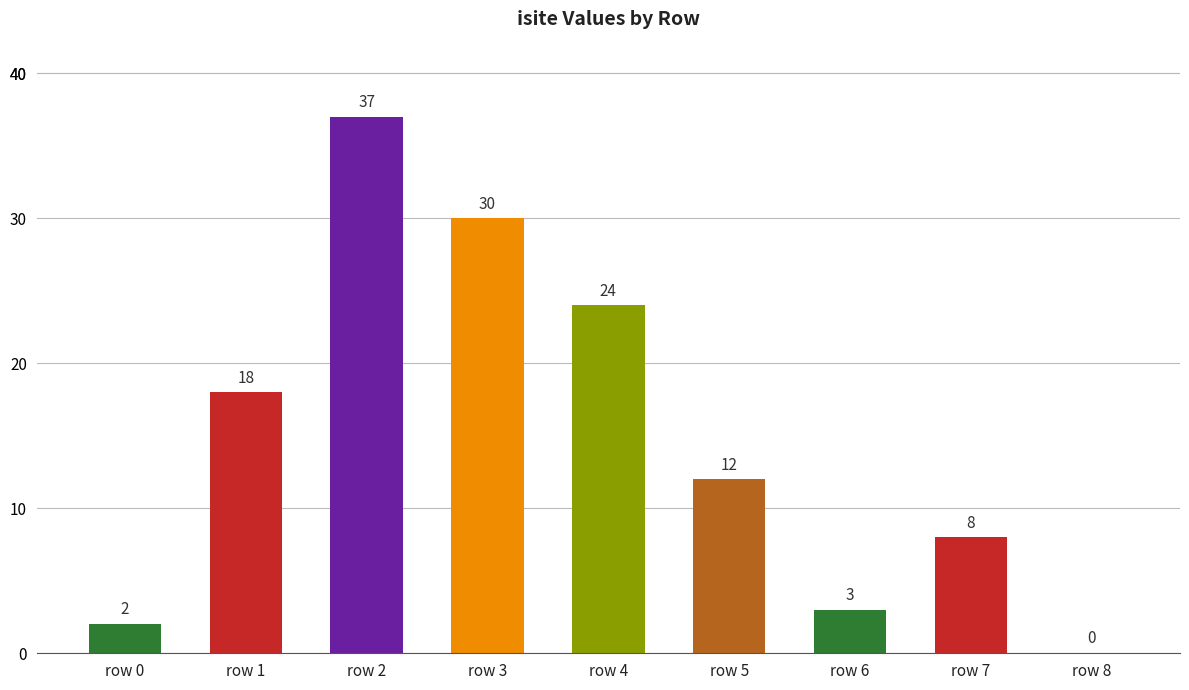

What is the change in value from row 6 to row 7?

+5